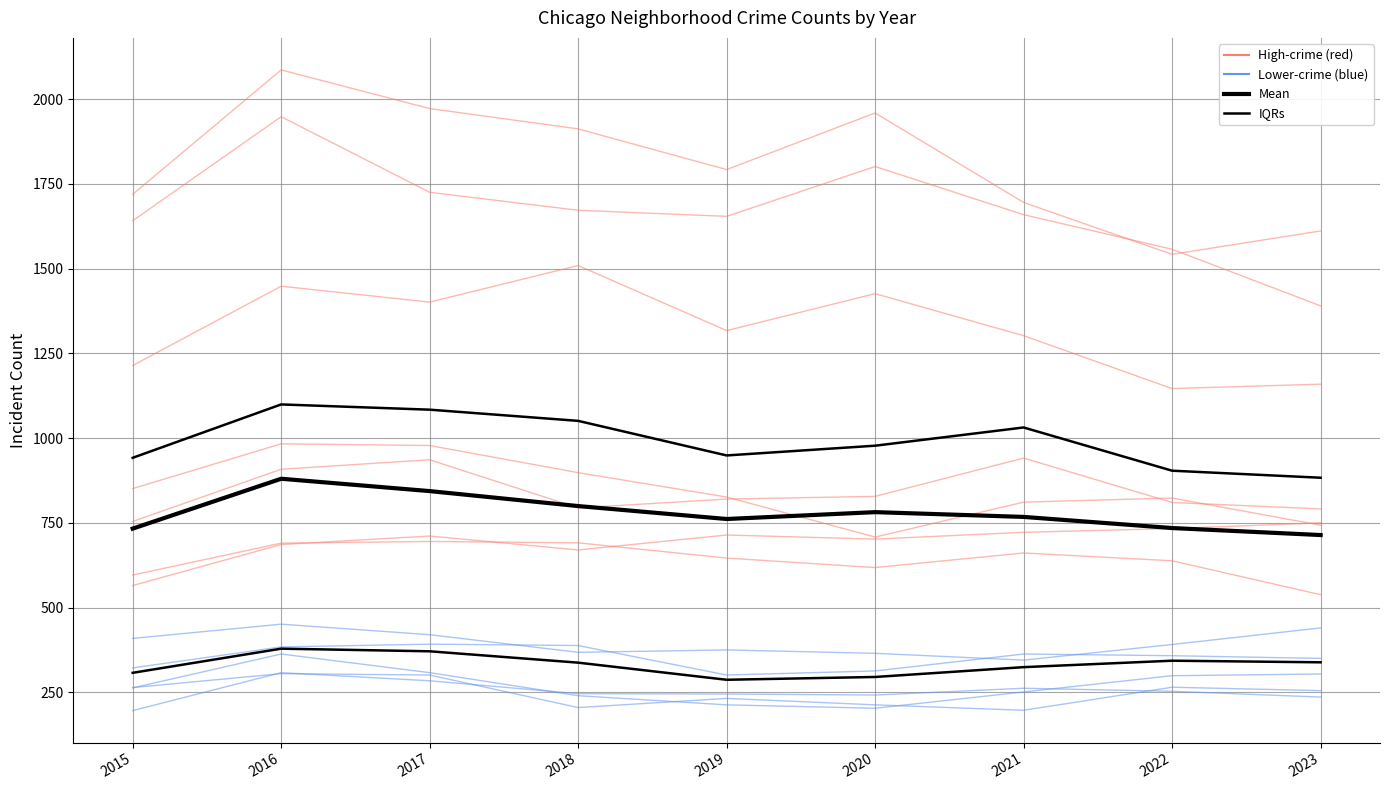

Is it true that Mean equals 1247.0 at 2022?

False